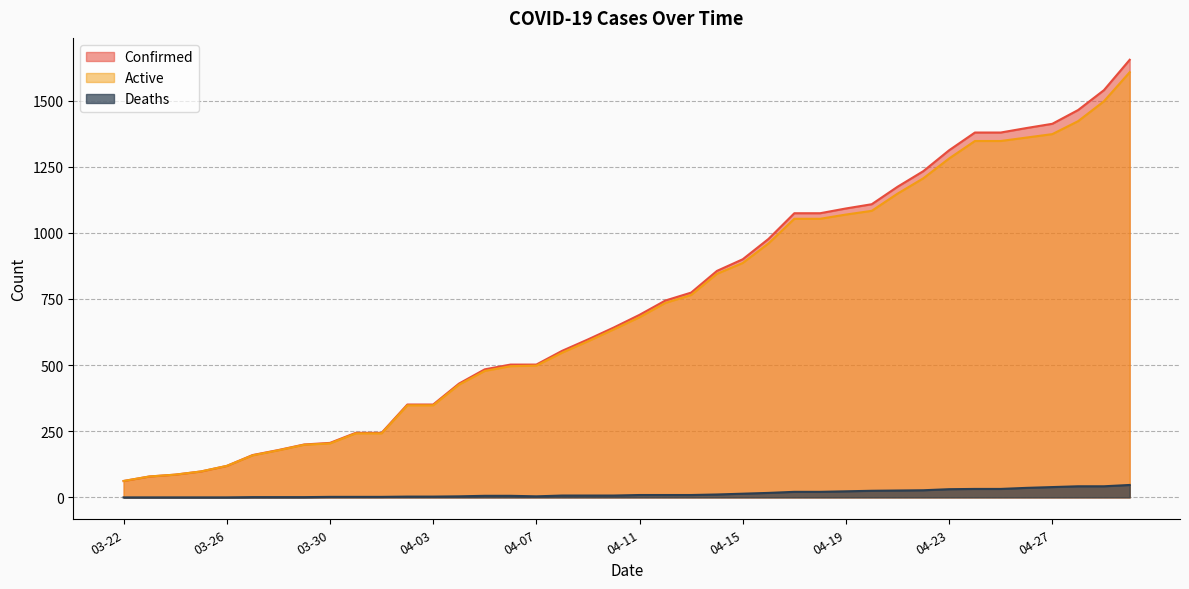

Read the Active value at 04-08, to the nearest 10.

550